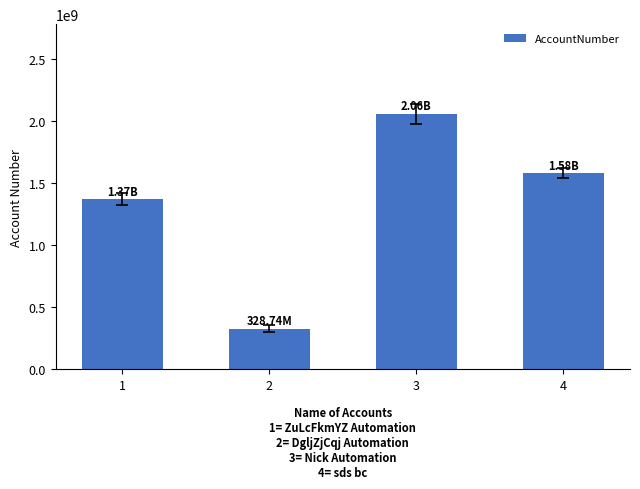

What is the sum of the values at 2 and 4?

1909281178